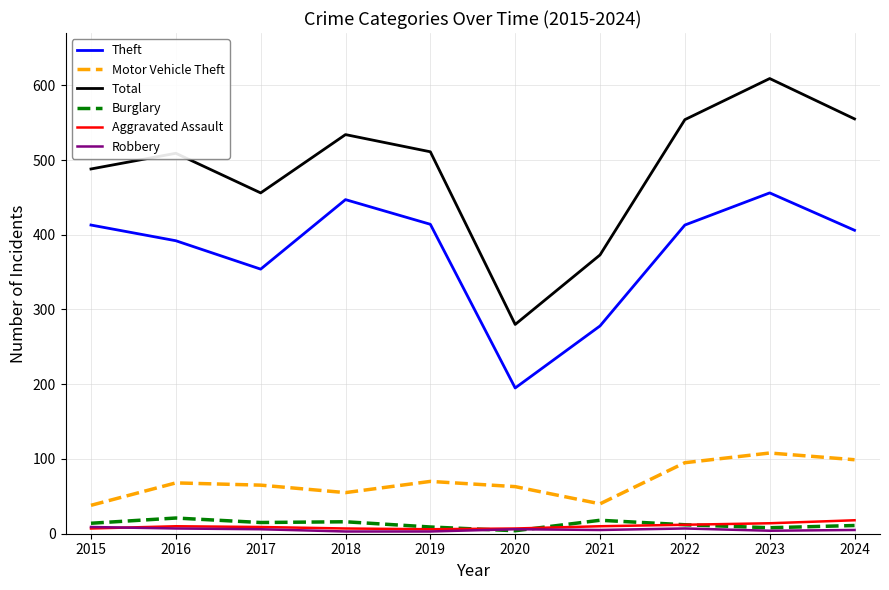

What is the smallest value displayed?

3